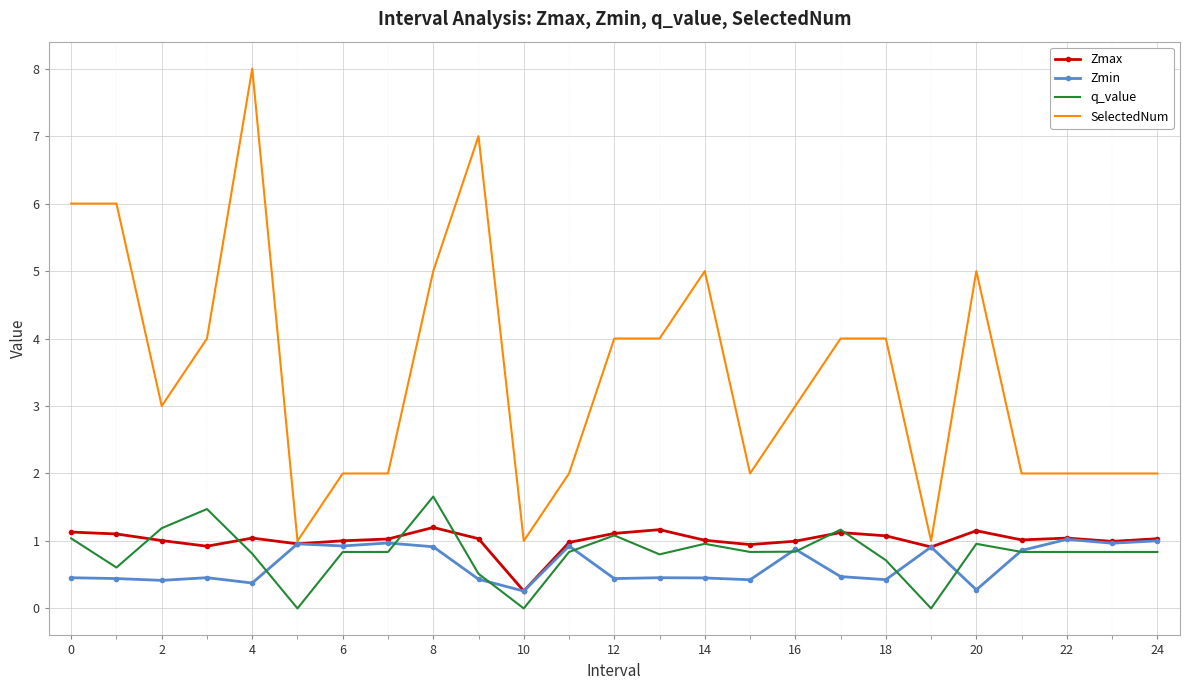

What is the maximum value for SelectedNum?

8.0